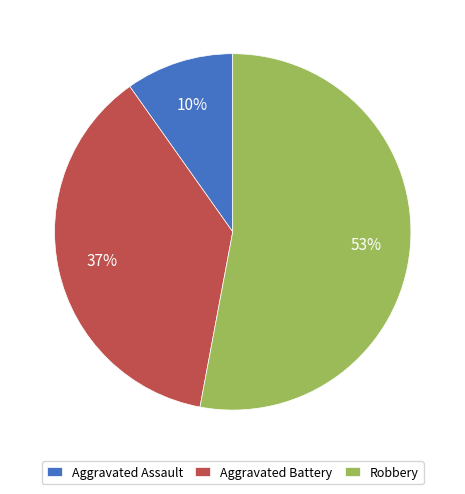

Which has a higher value, Robbery or Aggravated Battery?

Robbery